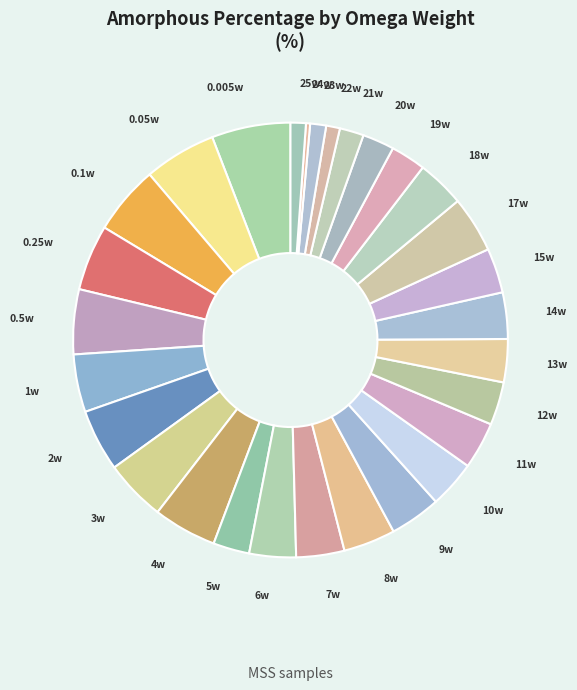

Between 25w and 7w, which is larger?

7w